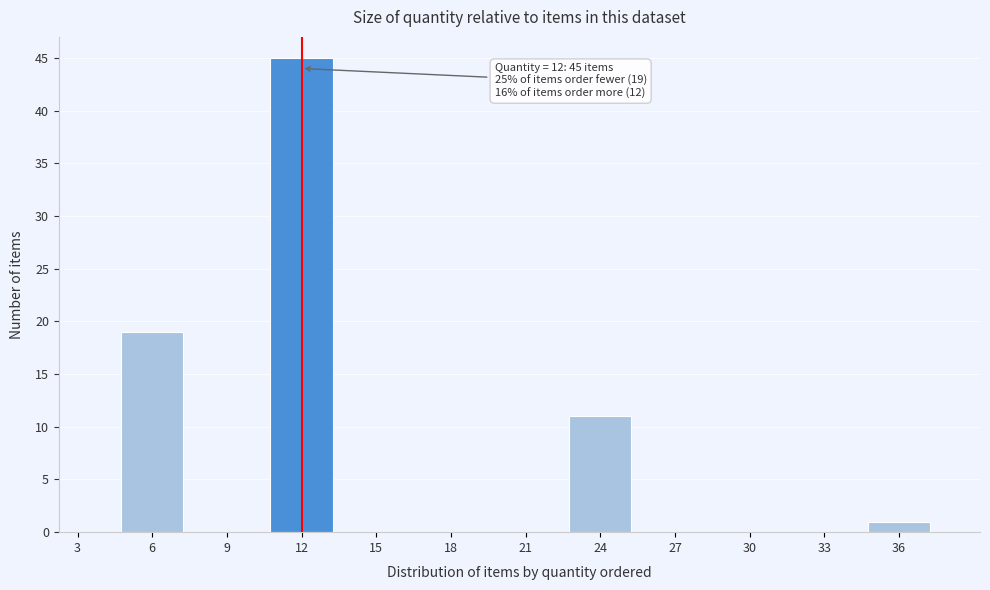

Reading left to right, list all the values displayed in this chart.

3=0	6=19	9=0	12=45	15=0	18=0	21=0	24=11	27=0	30=0	33=0	36=1